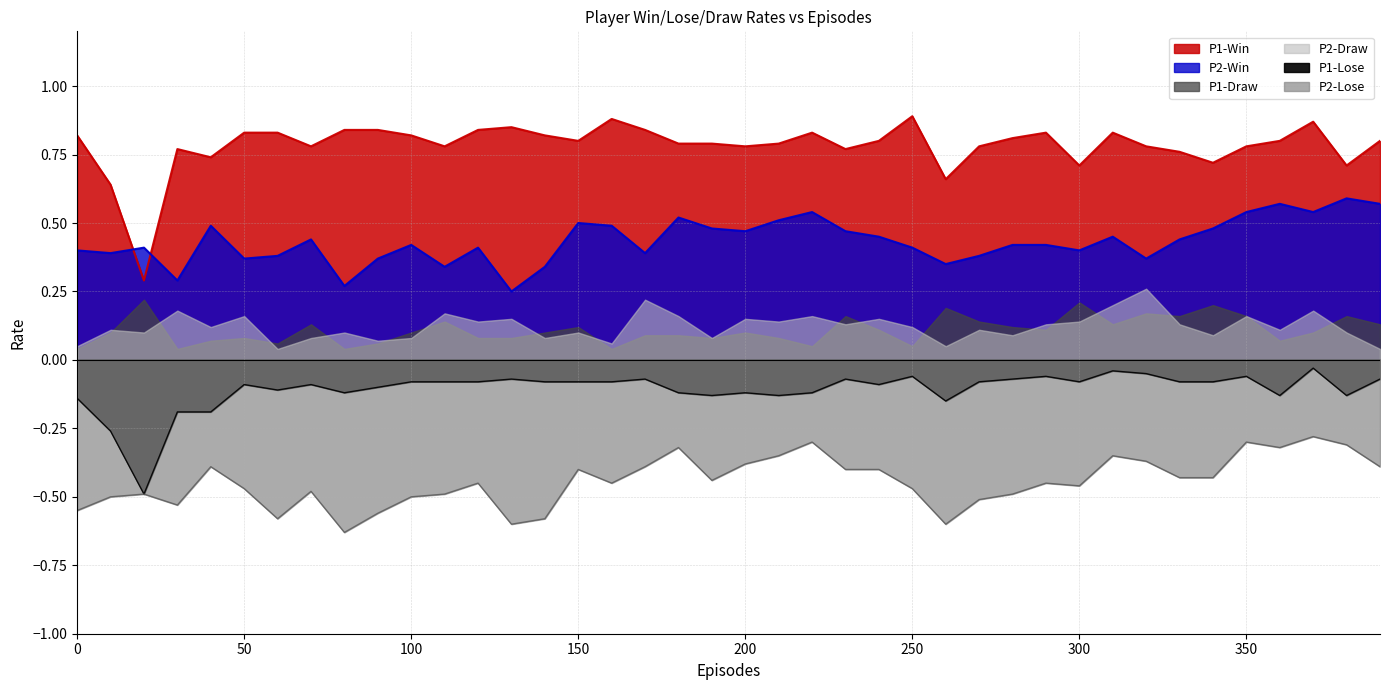

What is the difference between the maximum and second lowest values in the P2-Win series?

0.3